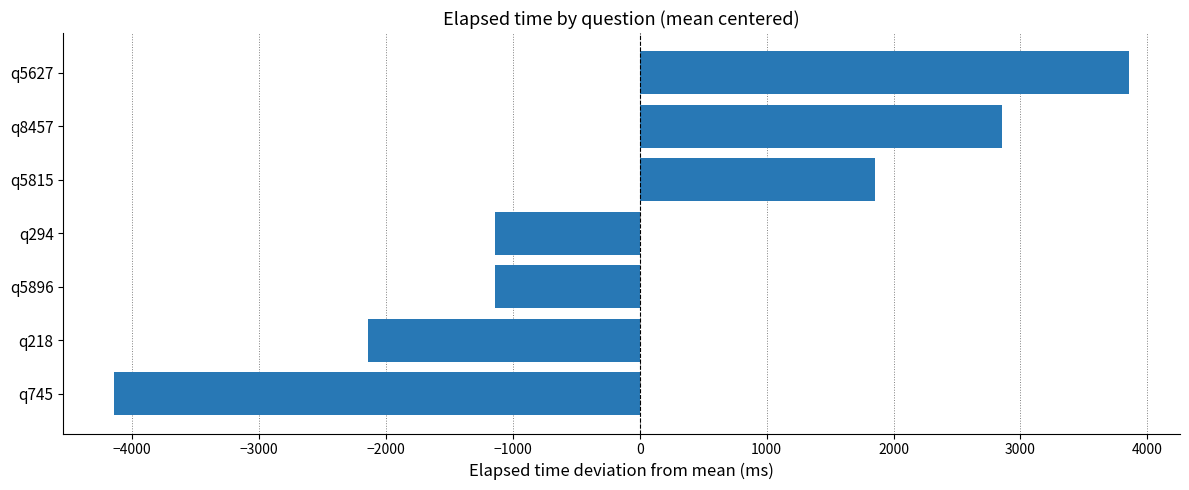

Count the number of categories in the chart.

7